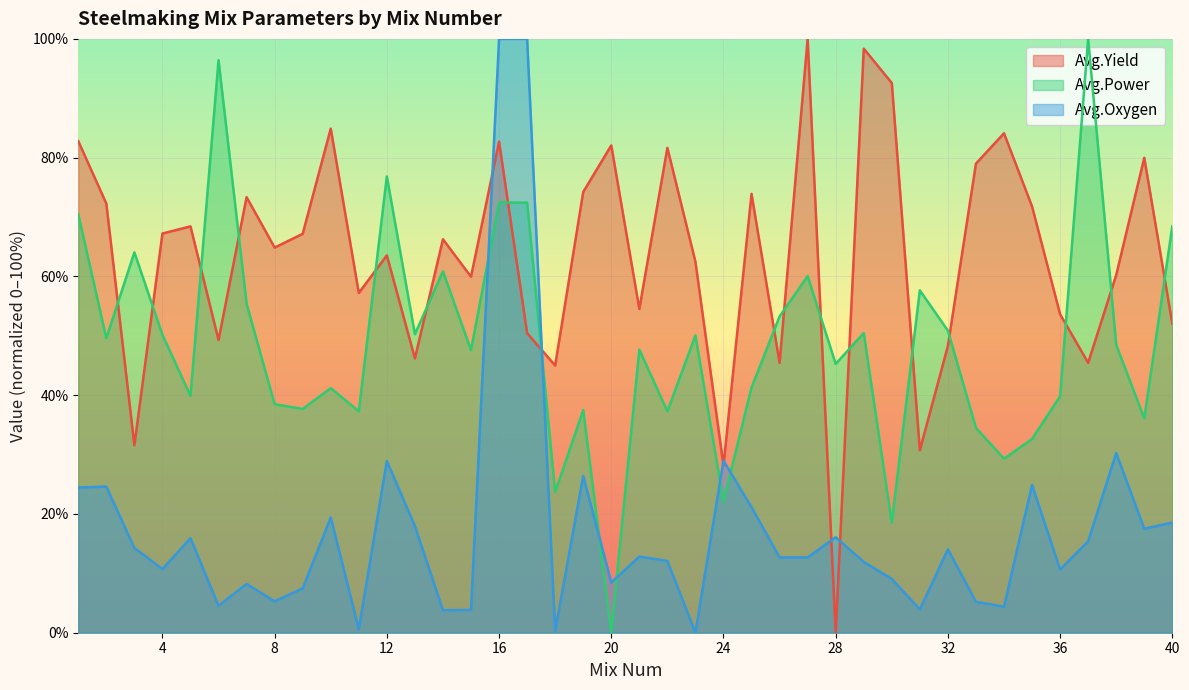

At which category is the sum across all series the highest?

16